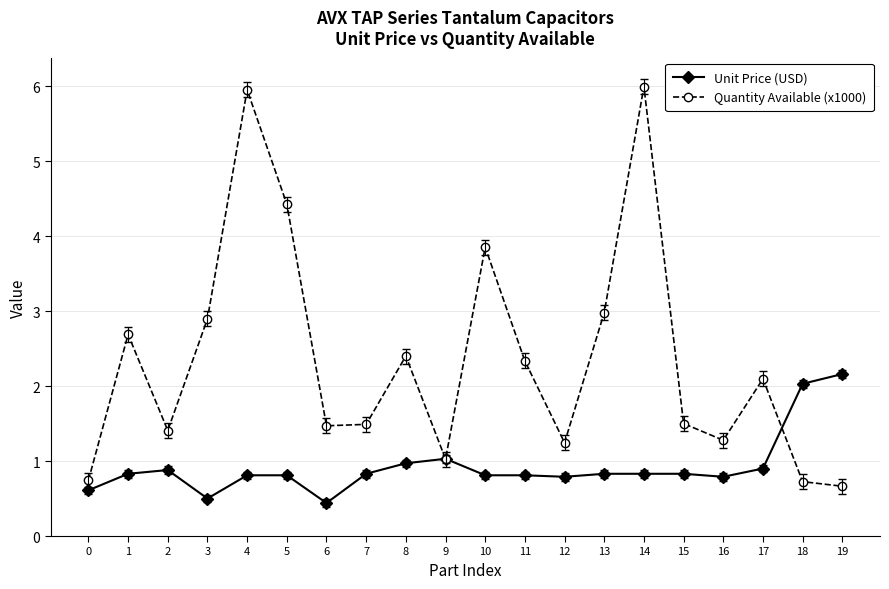

True or false: Unit Price (USD) and Quantity Available (x1000) cross at least once.

True